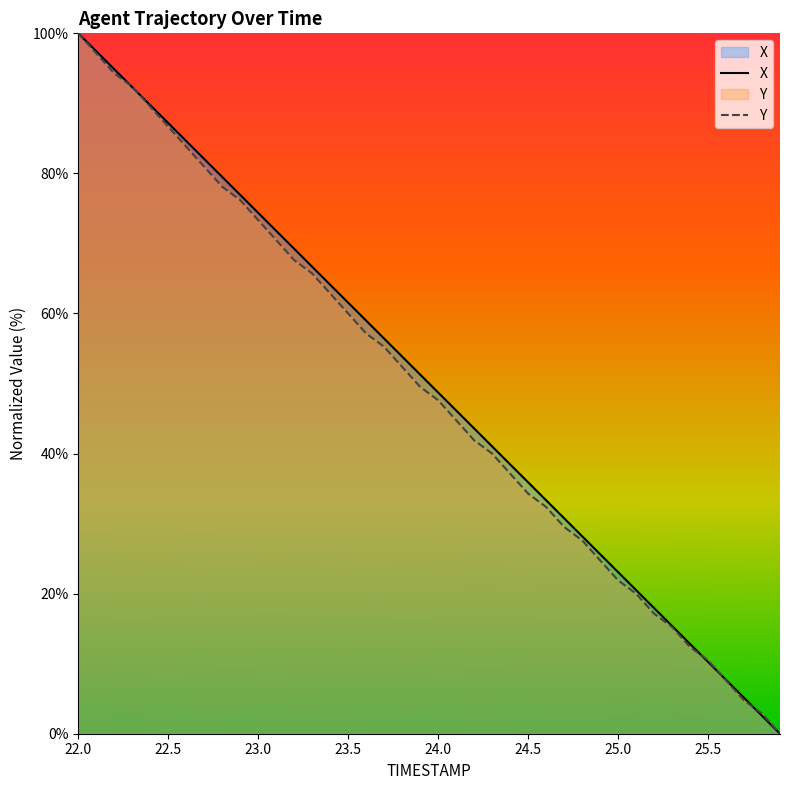

How many lines are shown in the chart?

2